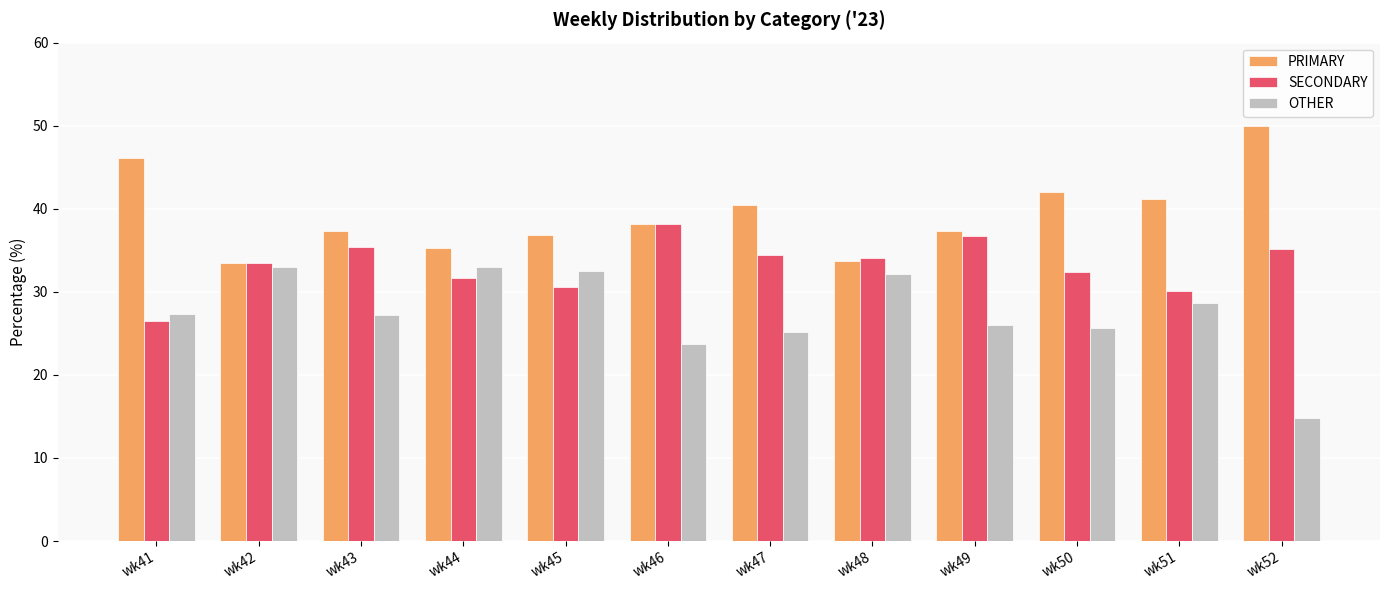

How many groups of bars are there?

12